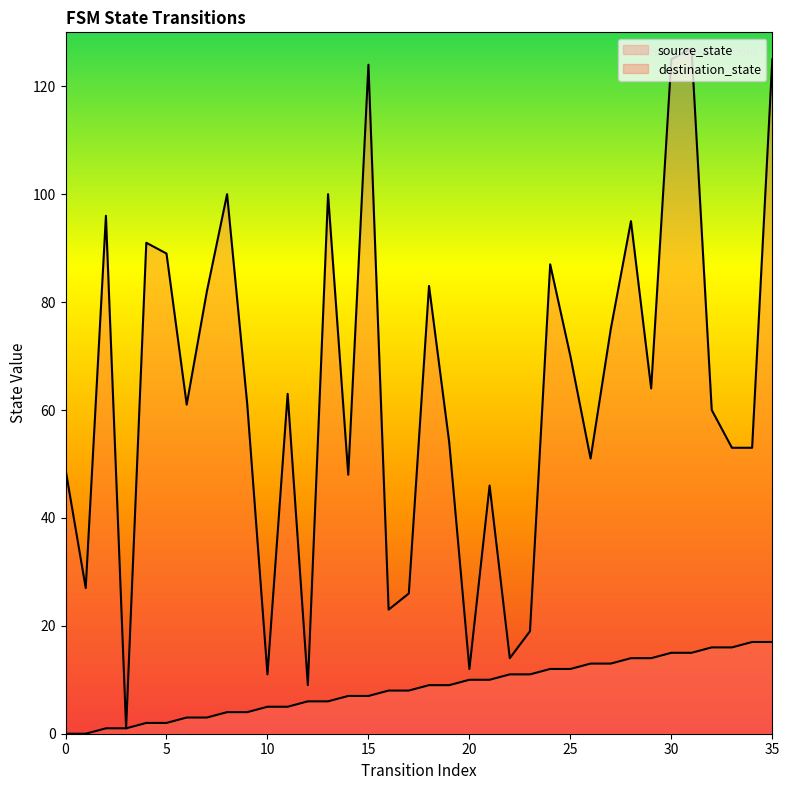

Is the value of source_state at 11 greater than the value of destination_state at 26?

No